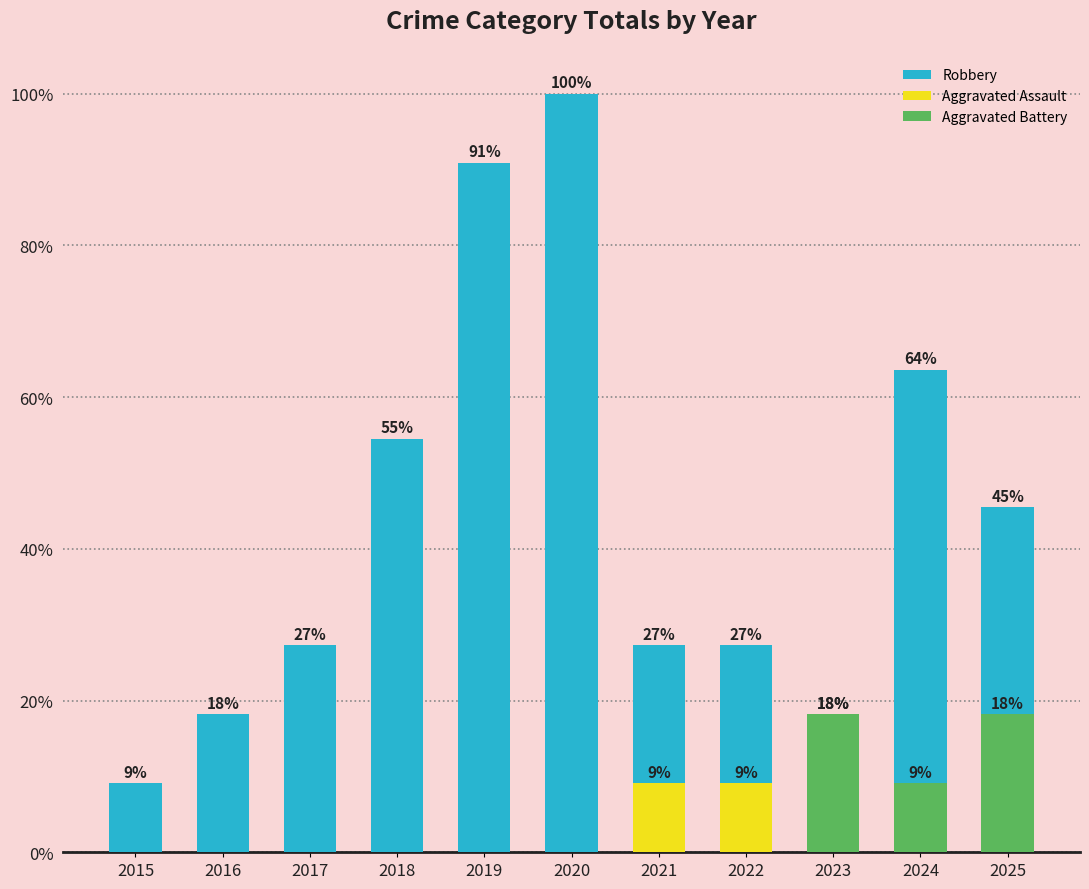

Which category has the lowest value in the Robbery series?

2015